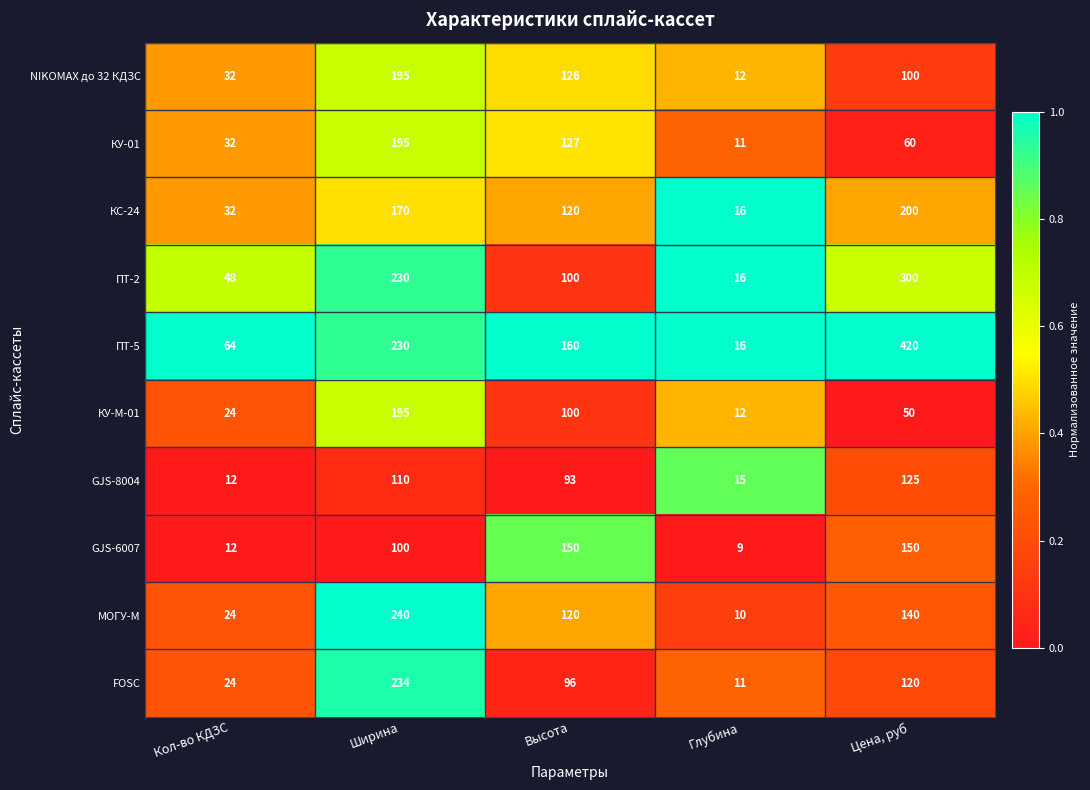

Which category has the lowest value across all series?

Глубина